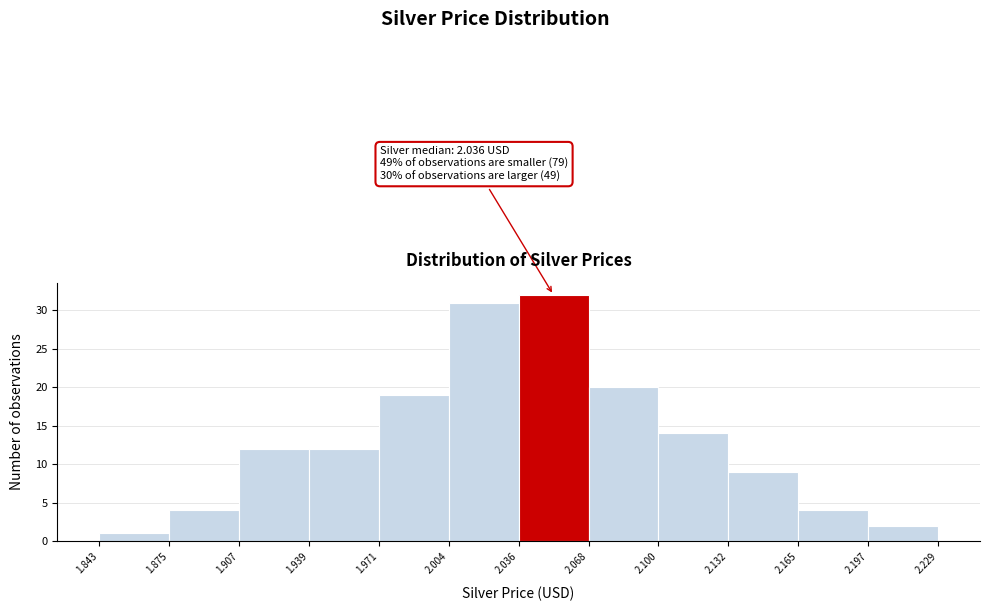

Which range on the x-axis has the tallest bar?

2.036 to 2.068